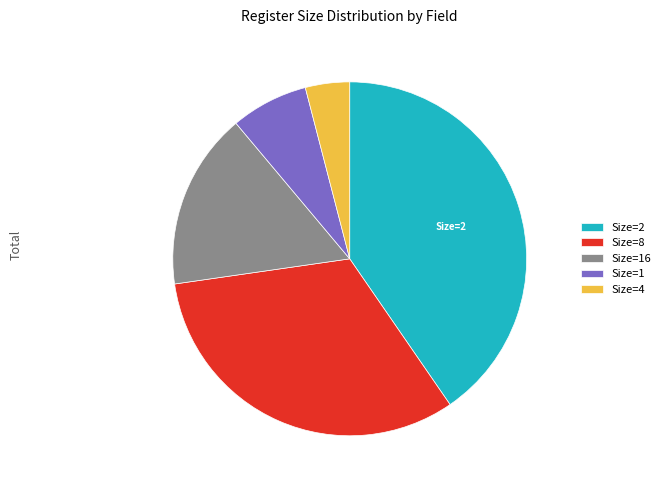

Does any single category account for the majority?

No